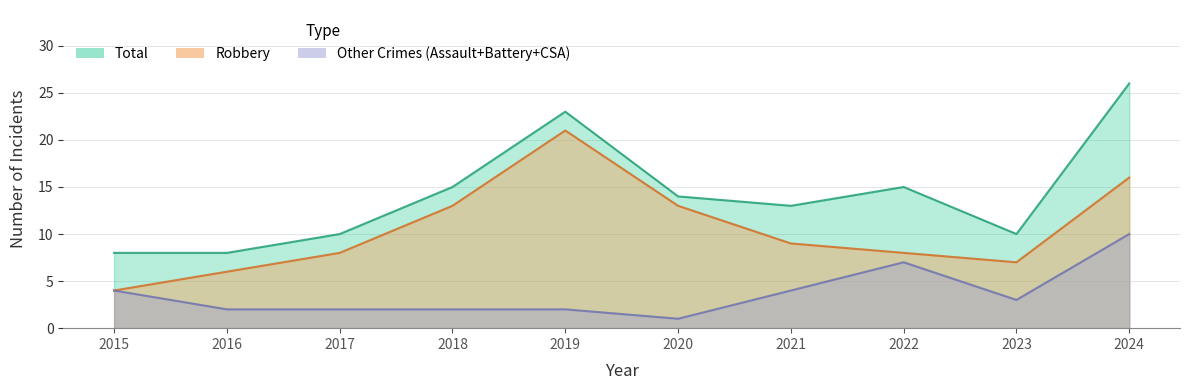

What is the total value across all series at 2018?

30